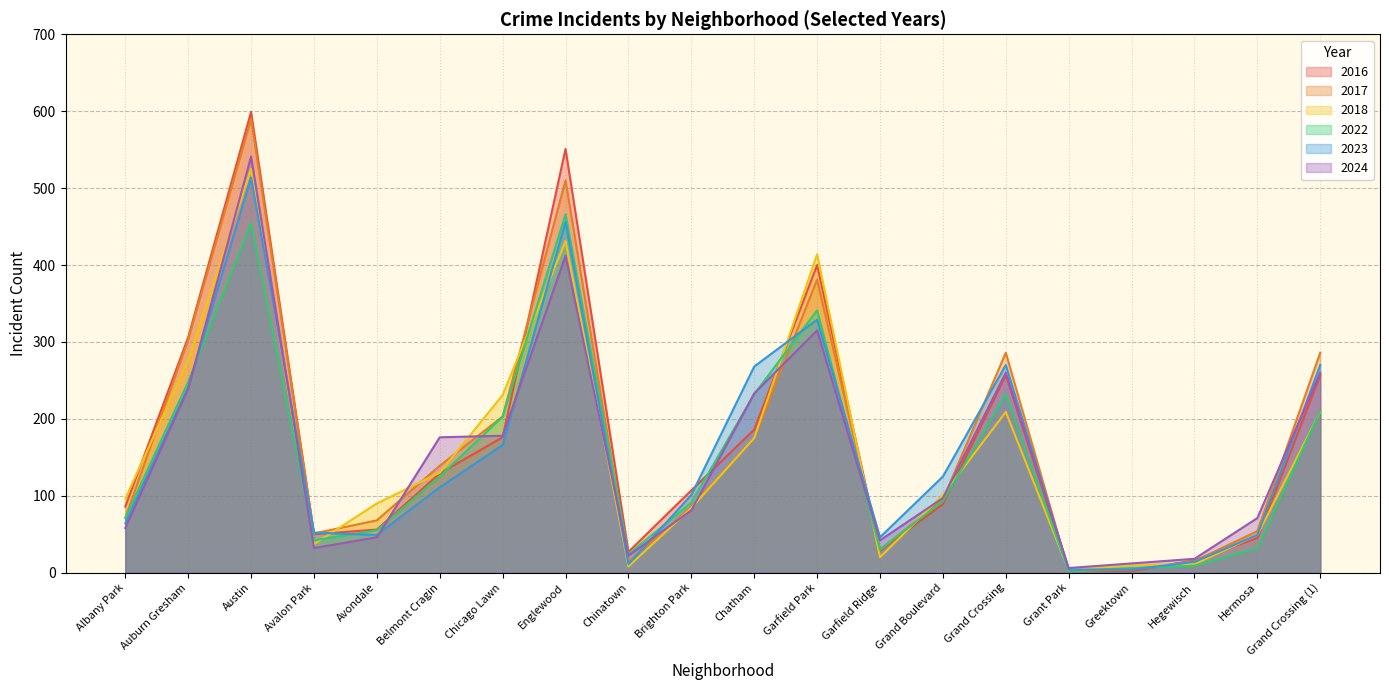

Which series ends up on top after the final intersection of 2017 and 2024?

2017